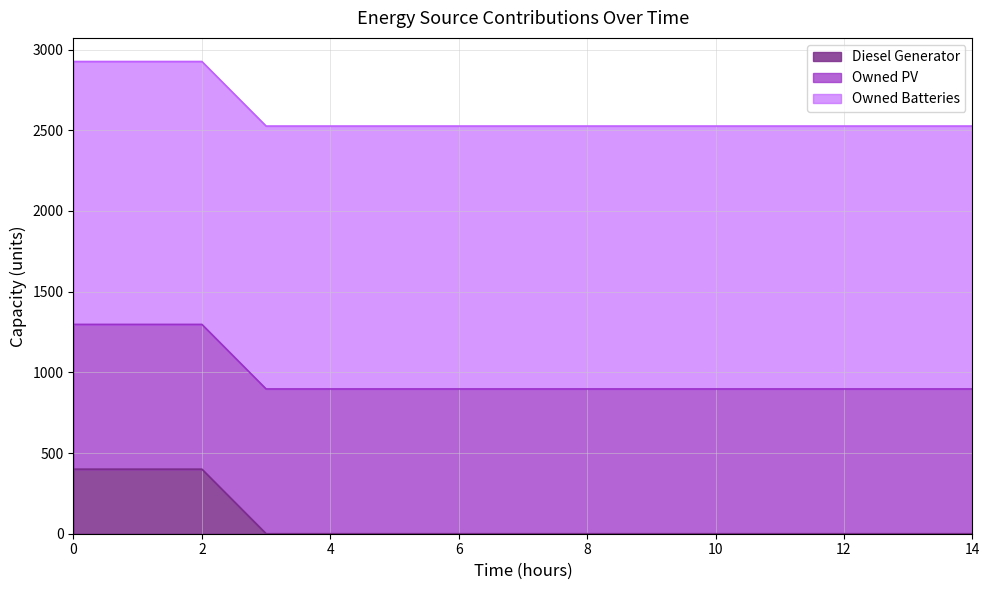

True or false: Owned PV and Owned Batteries cross at least once.

False